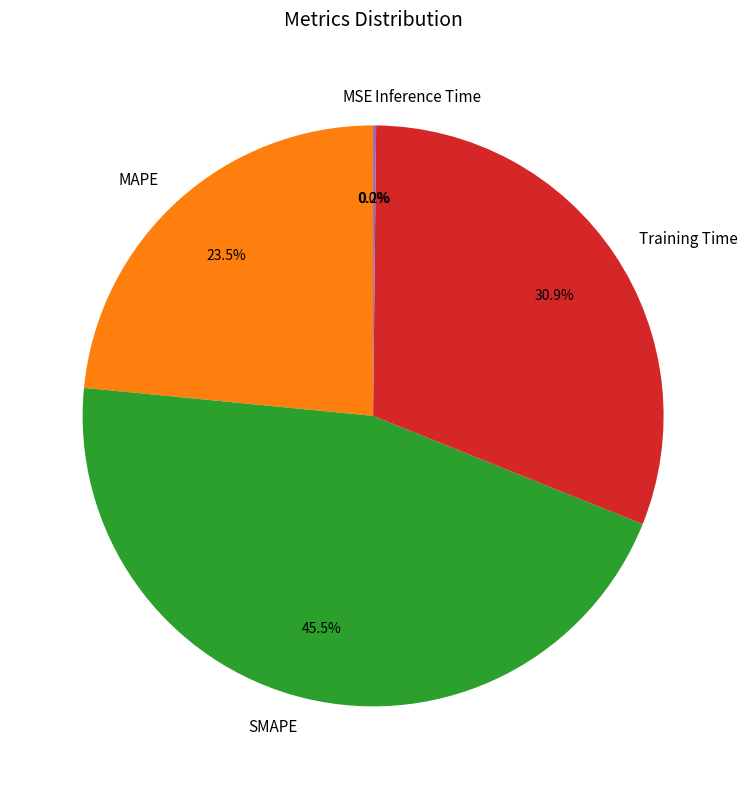

Which slice is the largest?

SMAPE